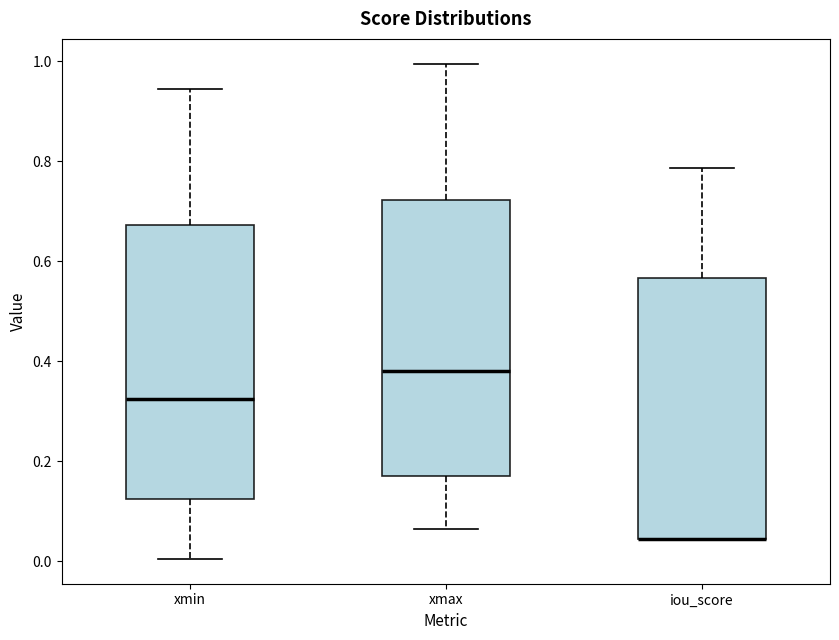

Where is the lower edge of the box for iou_score on the y-axis? The values are not printed on the chart, so give them approximately, as read against the axis.

0.04